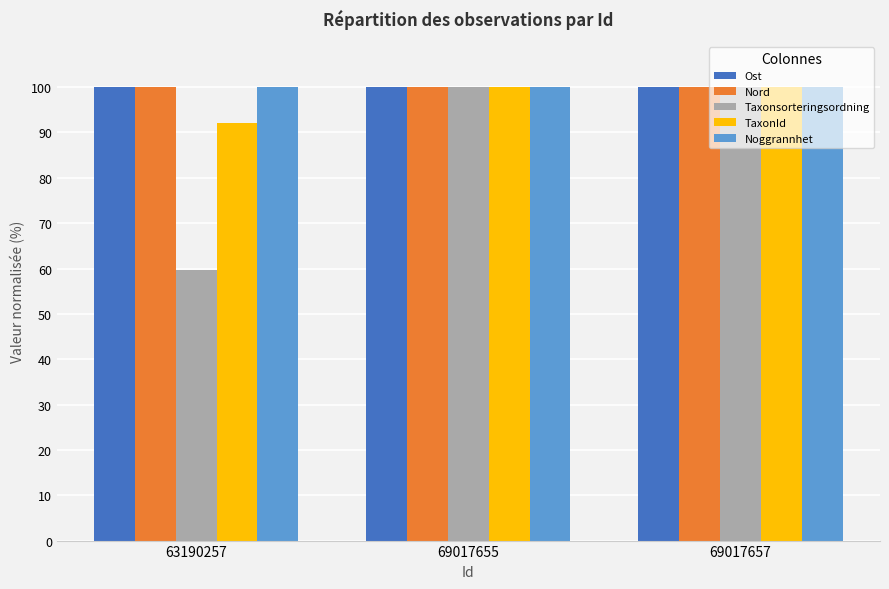

The value of Taxonsorteringsordning at 63190257 is 59.7. True or false?

True